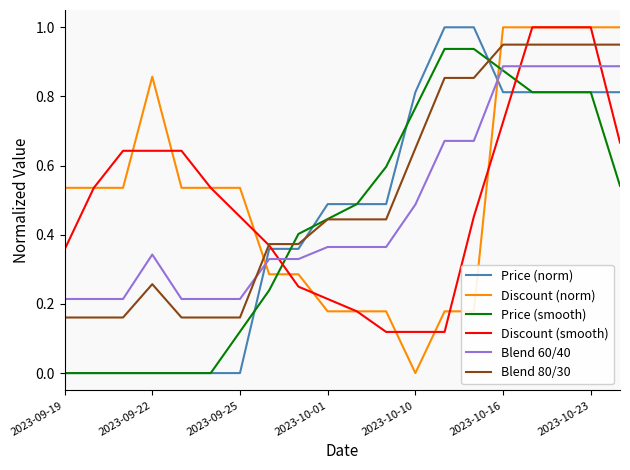

True or false: Price (smooth) and Discount (norm) cross at least once.

True